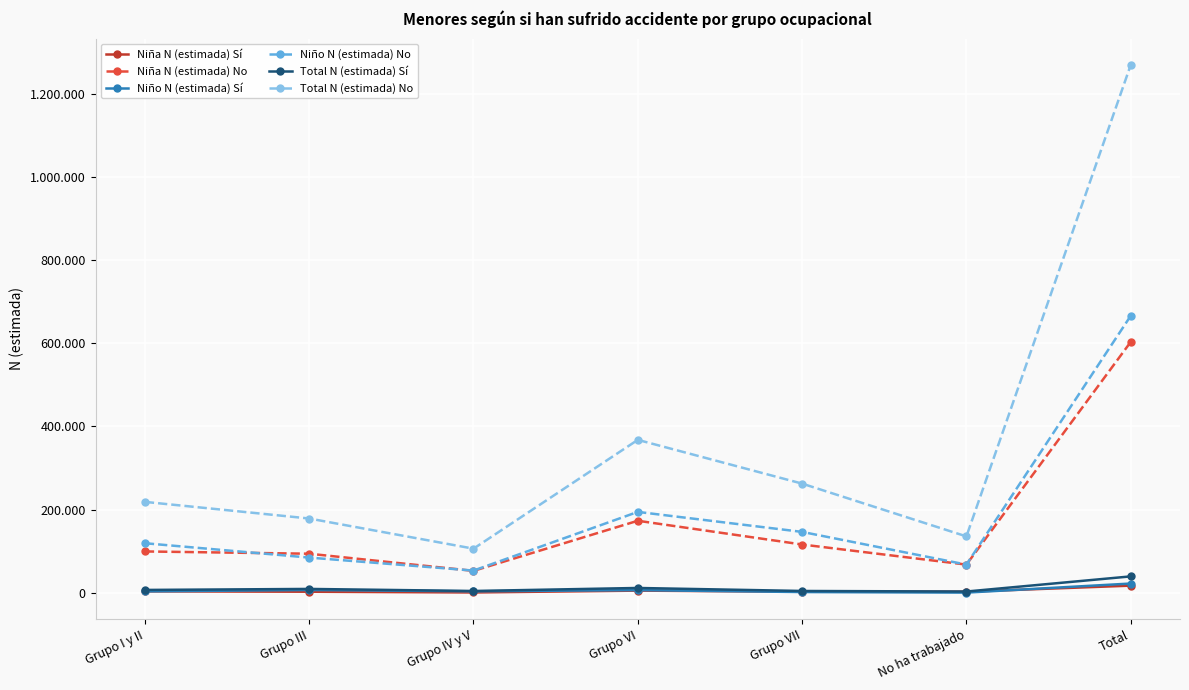

True or false: Niña N (estimada) Sí has a value of 2587 at Grupo VII.

True